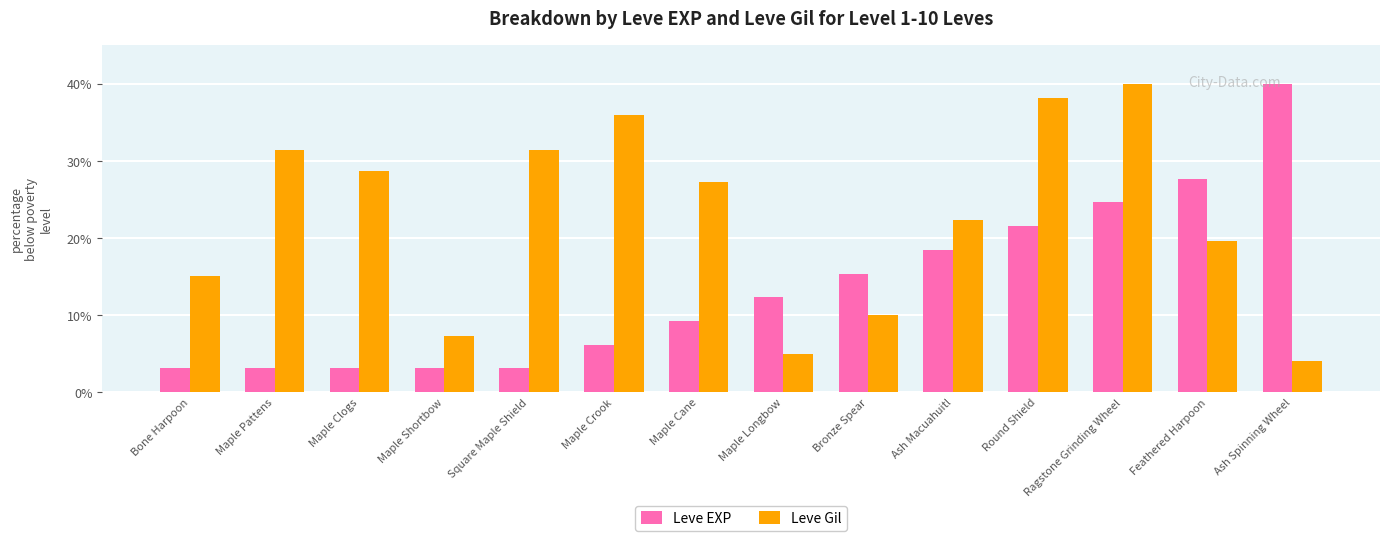

What is the maximum value for Leve EXP?

40.0